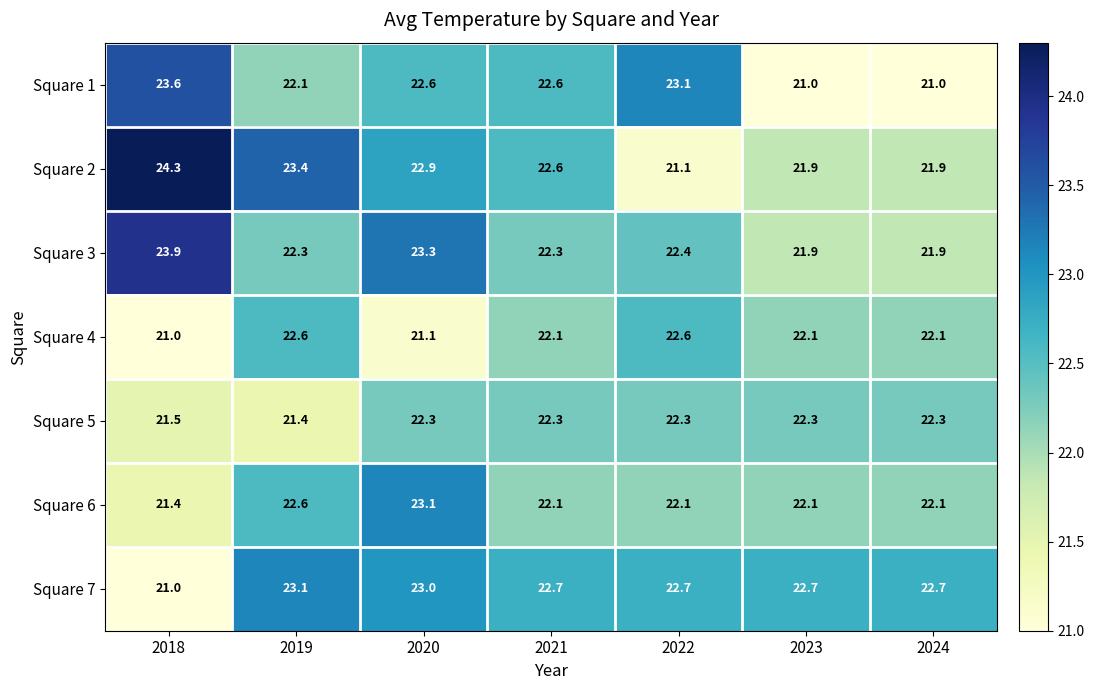

At which label does Square 4 first exceed 22?

2019